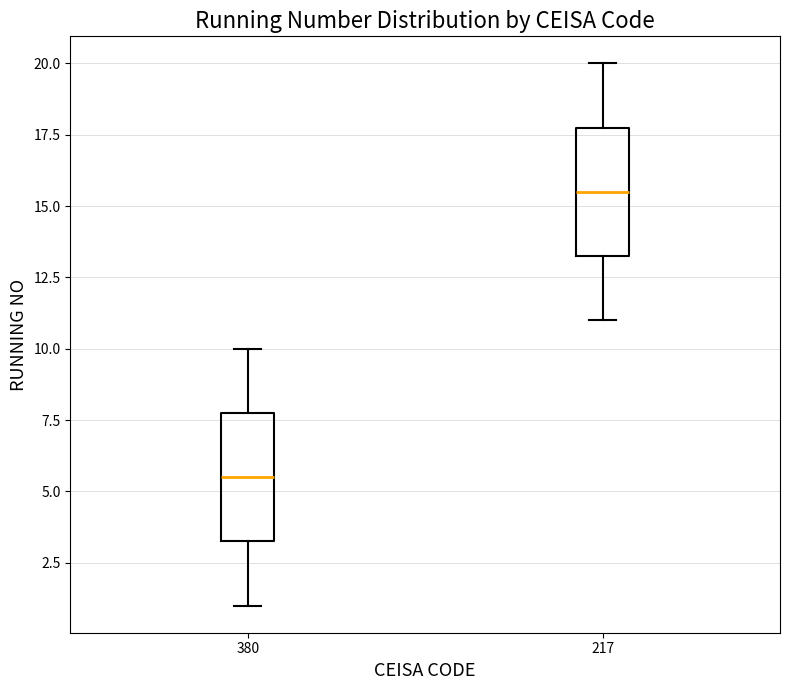

Reading left to right, read every box against the y-axis: the position of its median line, the range the box covers, and the ends of its whiskers. The values are not printed on the chart, so give them approximately, as read against the axis.

380: median 5.5, box 3.5 to 8.0, whiskers 1.0 to 10.0
217: median 15.5, box 13.5 to 18.0, whiskers 11.0 to 20.0